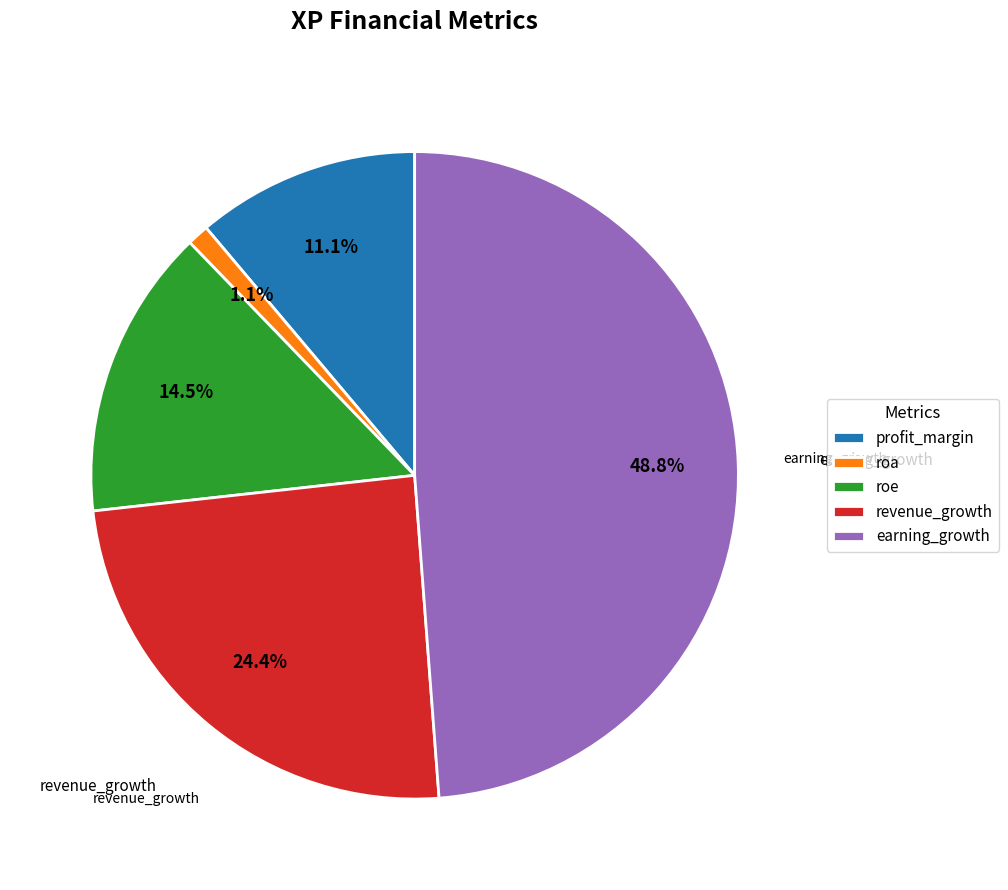

The profit_margin slice represents 11% of the pie. True or false?

True